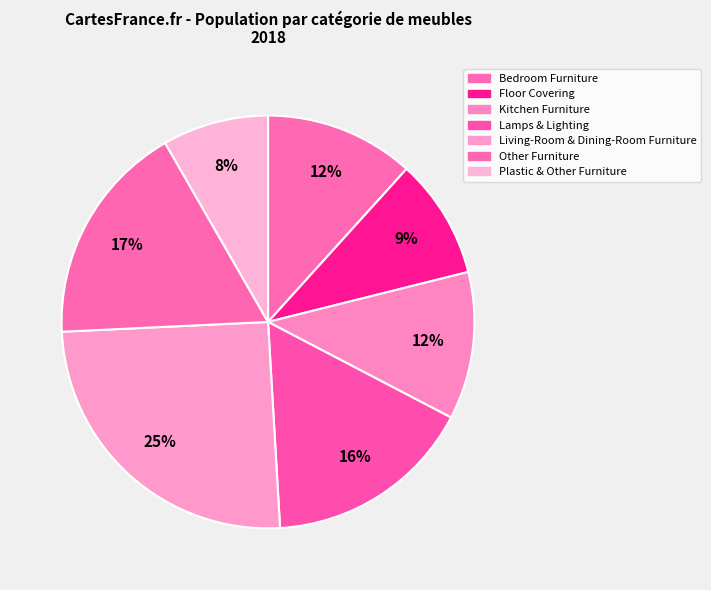

How many slices are in this pie chart?

7